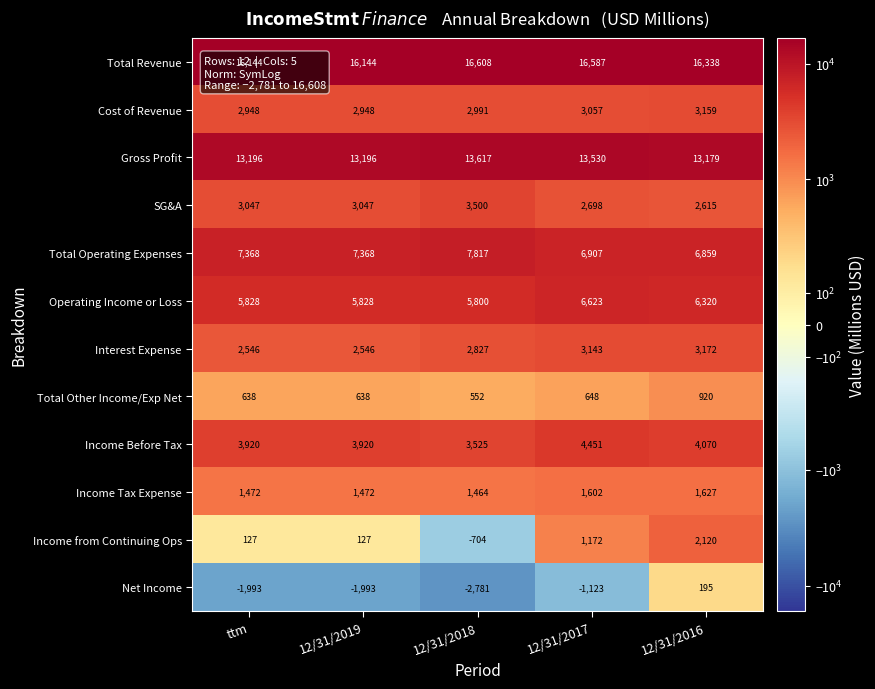

Which category has the lowest value across all series?

12/31/2018